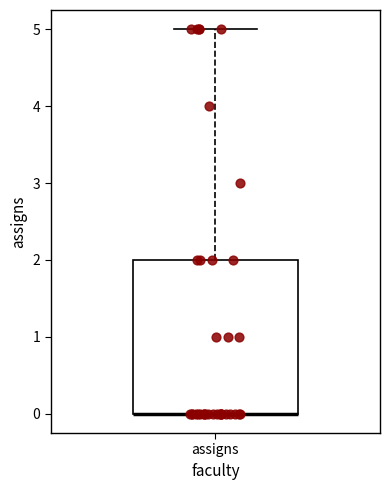

Transcribe this box plot: give where the median line is, the range the box spans, and where the two whiskers end, as read against the y-axis. The values are not printed on the chart, so give them approximately, as read against the axis.

median 0 (drawn on the box's lower edge), box 0 to 2, whiskers 0 to 5